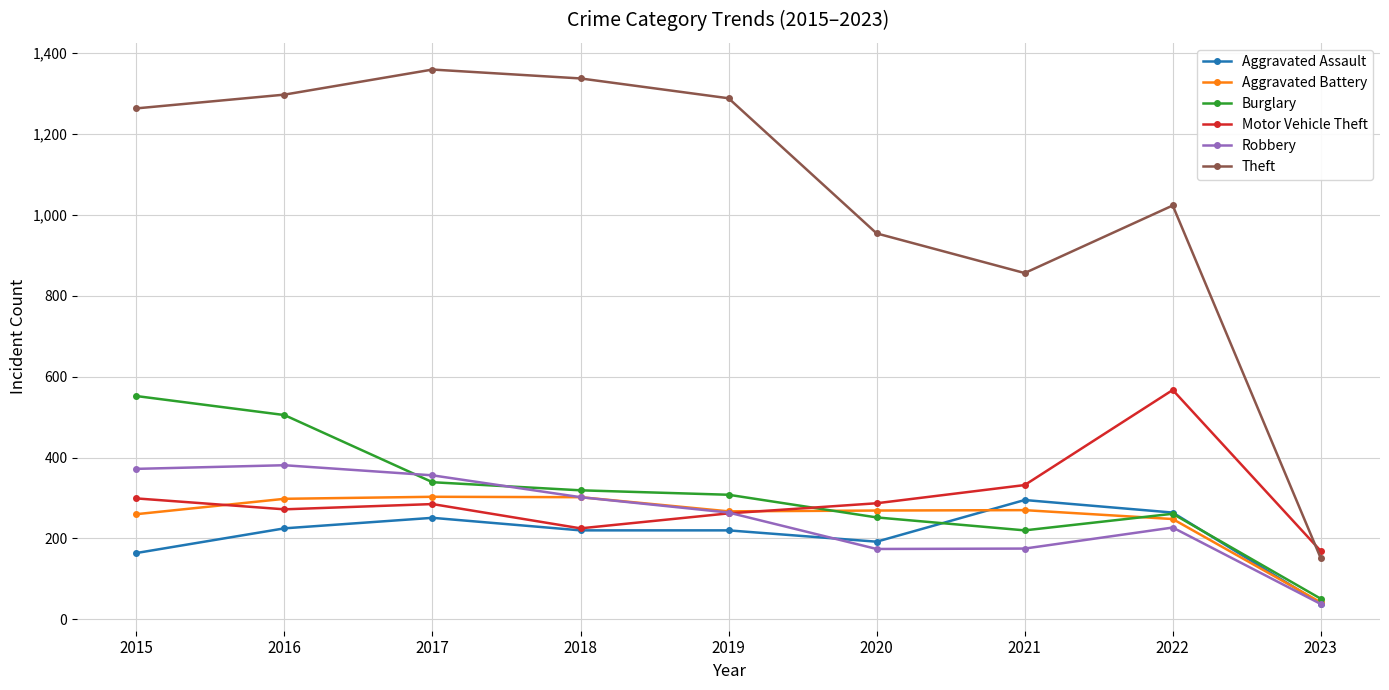

At how many categories does at least one series exceed 987?

6